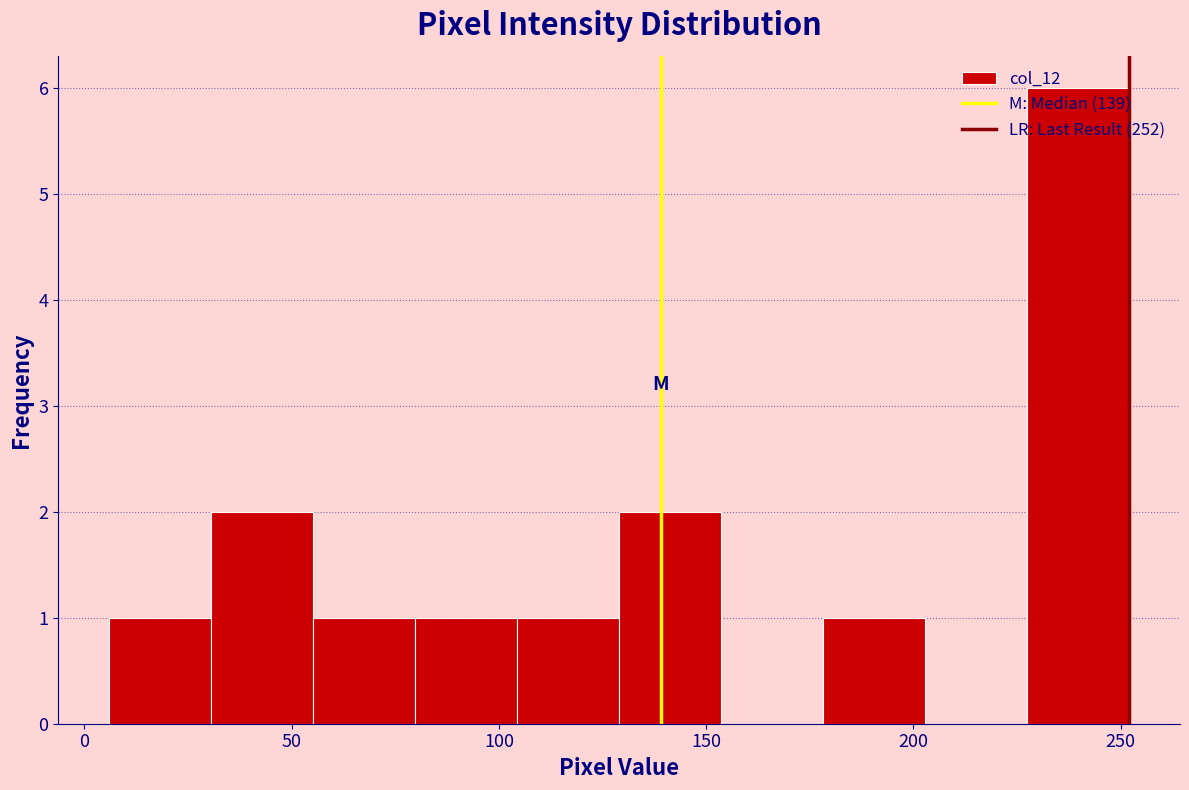

How tall is the bar that spans 80 to 105 on the x-axis? Neither the bar edges nor the heights are printed on the chart, so give them approximately, as read against the axes.

1